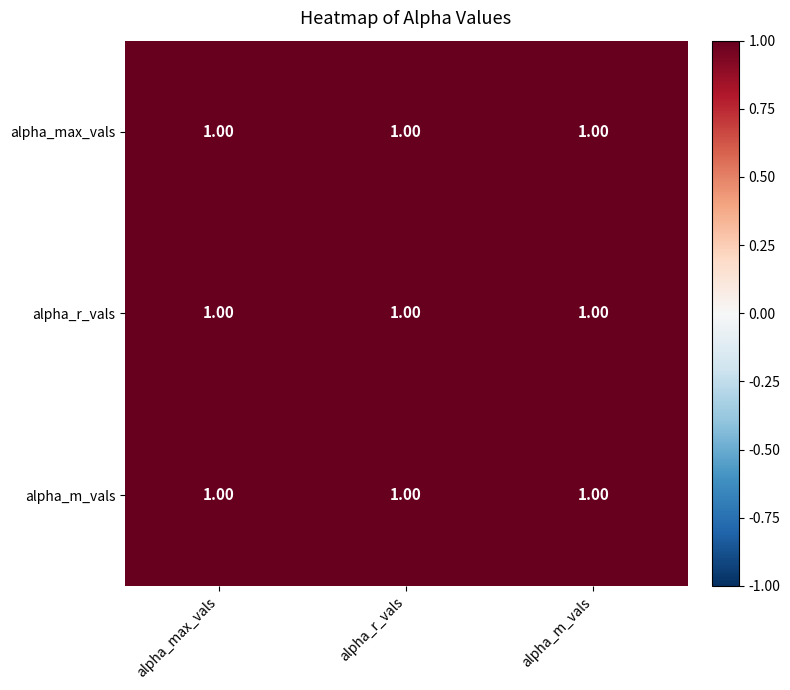

Which category has the lowest value across all series?

alpha_m_vals